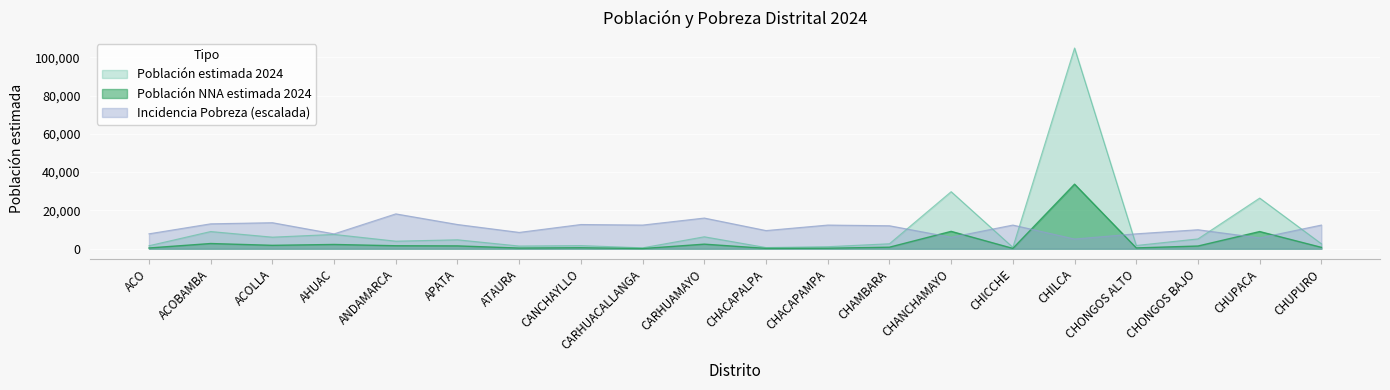

Reading right to left, transcribe all the data shown in this chart.

Población NNA estimada 2024: 697.0	8952.0	1393.0	412.0	33711.0	149.0	9053.0	791.0	248.0	163.0	2371.0	66.0	503.0	337.0	1462.0	1539.0	2207.0	1760.0	2700.0	378.0
Incidencia de la Pobreza Distrital: 12351.7	5643.2	9914.4	7783.9	5060.0	12351.7	5973.6	11994.4	12351.7	9479.5	16016.1	12351.7	12641.6	8515.4	12641.6	18197.2	7746.8	13588.9	12999.0	7780.5
Población estimada 2024: 2574.0	26442.0	5115.0	1679.0	104844.0	708.0	29790.0	2581.0	1045.0	595.0	6226.0	449.0	1634.0	1388.0	4651.0	3934.0	7459.0	6032.0	8969.0	1546.0